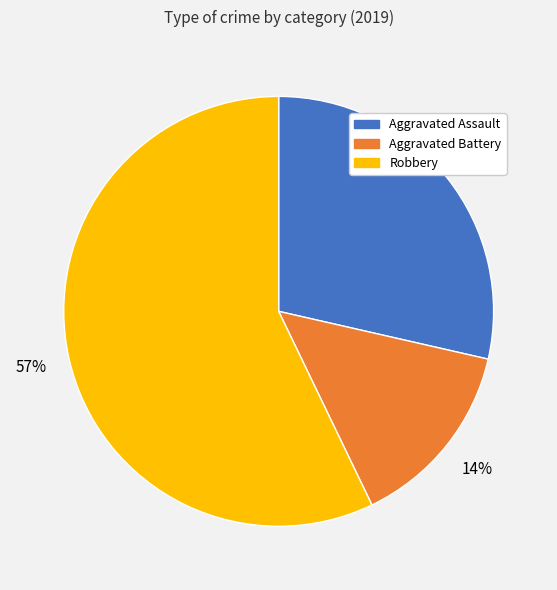

To the nearest percent, what is the difference between the largest and smallest slice percentages?

43%